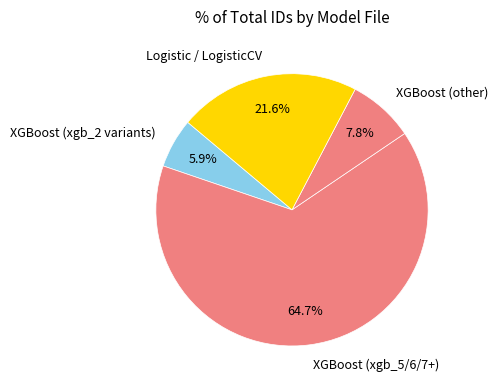

What is the largest slice in the pie chart?

XGBoost (xgb_5/6/7+)